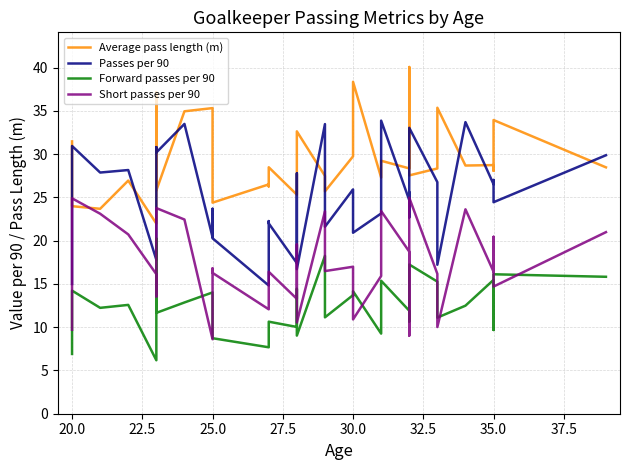

How many interior local peaks does the Average pass length (m) series have?

11